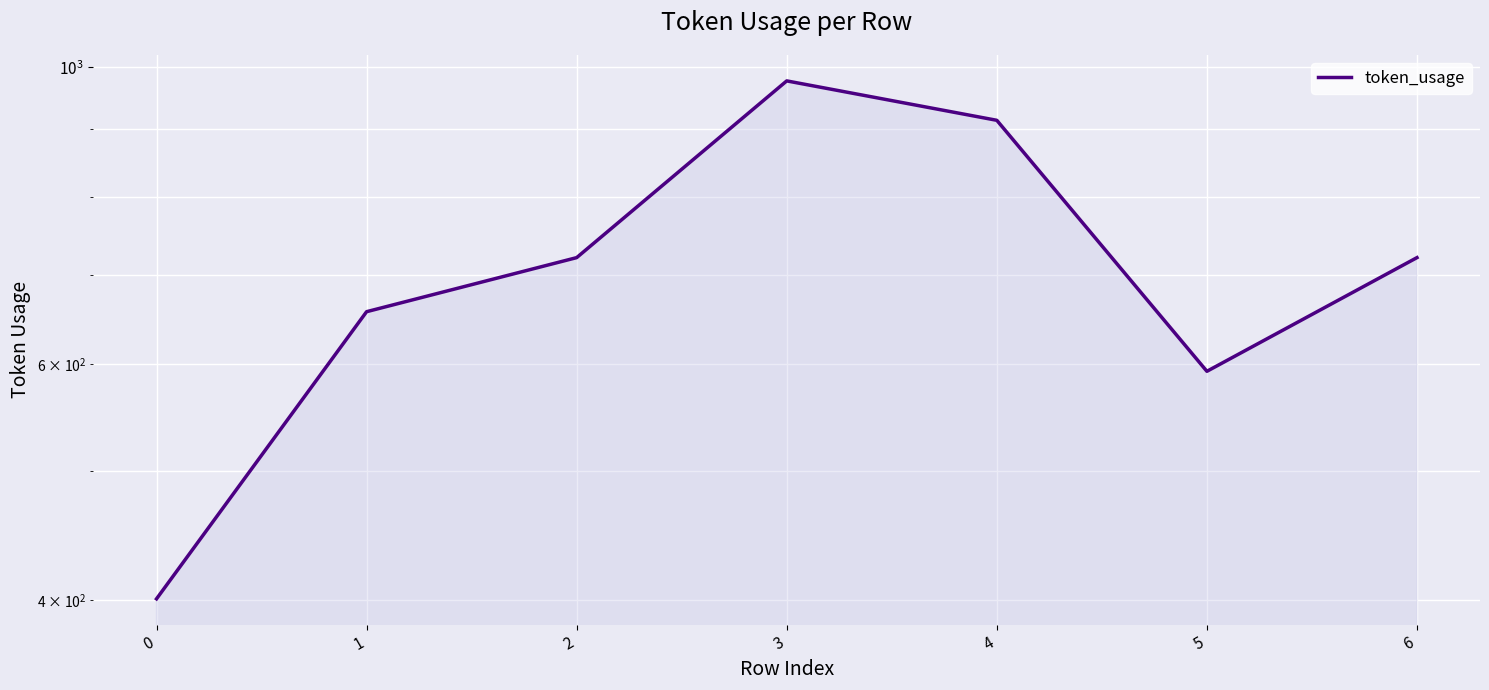

Between 5 and 1, which is larger?

1